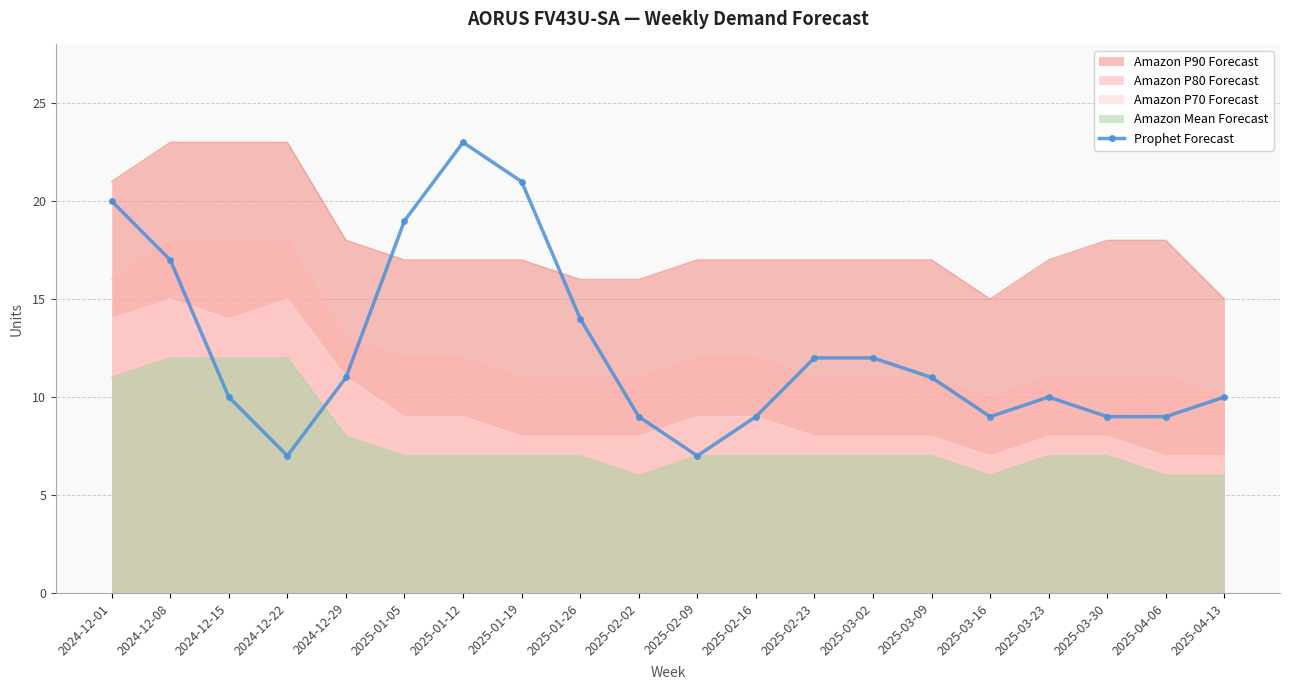

List the labels in order of value, smallest first.

2024-12-22, 2025-02-09, 2025-02-02, 2025-02-16, 2025-03-16, 2025-03-30, 2025-04-06, 2024-12-15, 2025-03-23, 2025-04-13, 2024-12-29, 2025-03-09, 2025-02-23, 2025-03-02, 2025-01-26, 2024-12-08, 2025-01-05, 2024-12-01, 2025-01-19, 2025-01-12